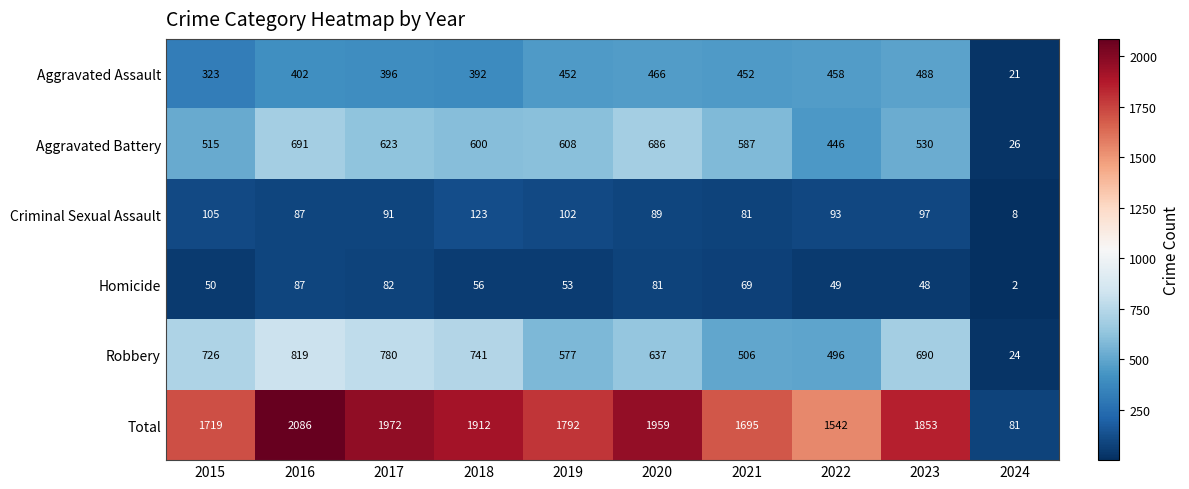

True or false: Robbery has a value of 884 at 2022.

False